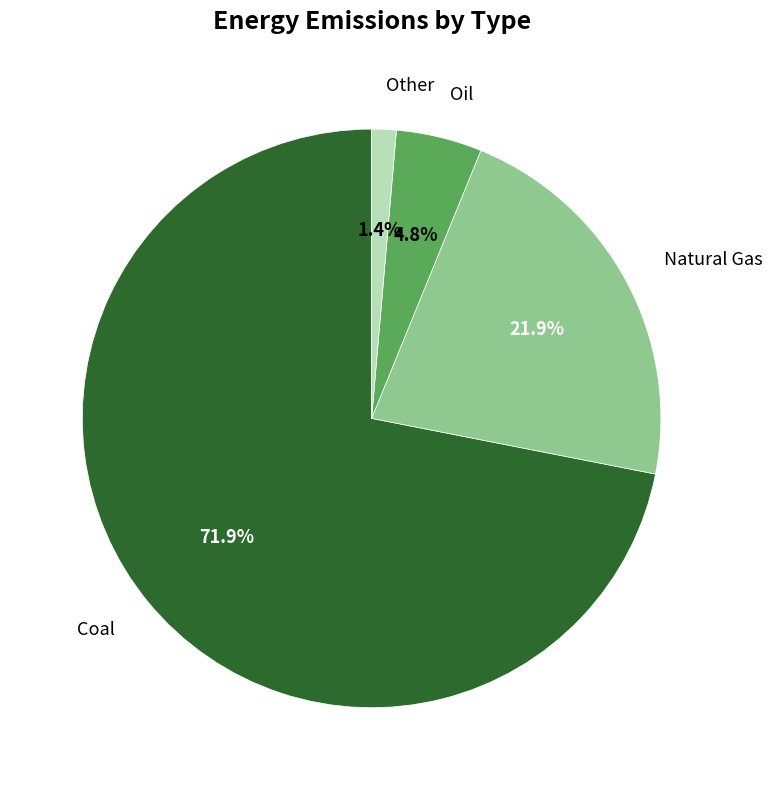

To the nearest percent, what percentage of the pie is Oil?

5%